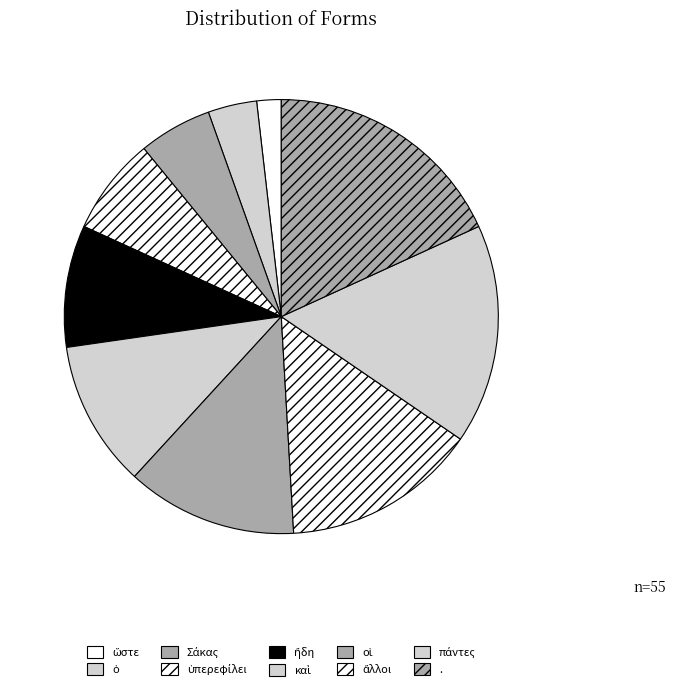

Which has a higher value, ὥστε or ὁ?

ὁ